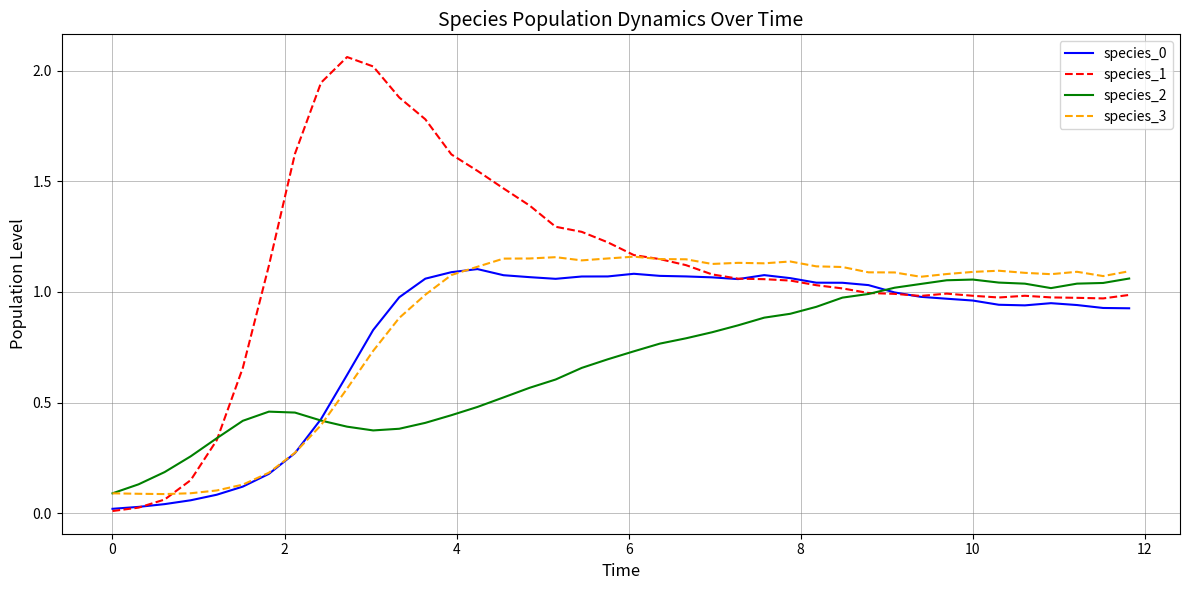

Which series has the largest range (max minus min)?

species_1